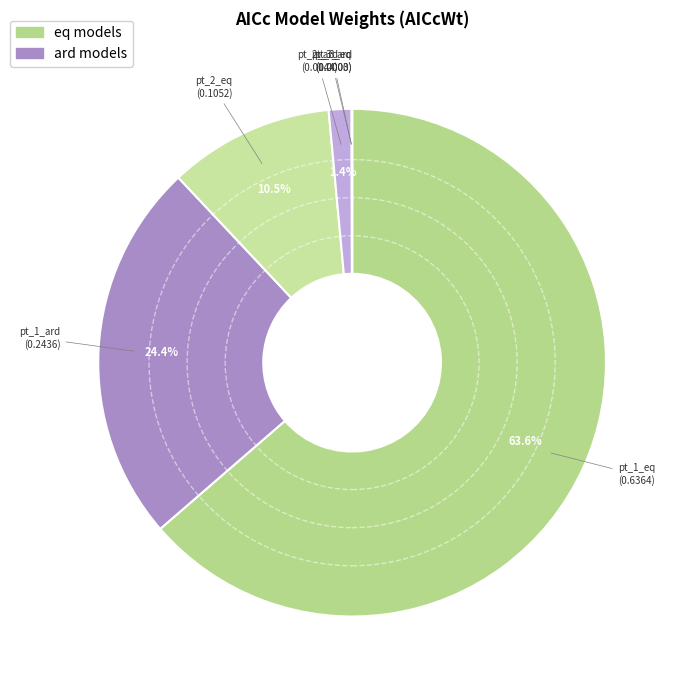

What is the largest slice in the pie chart?

pt_1_eq